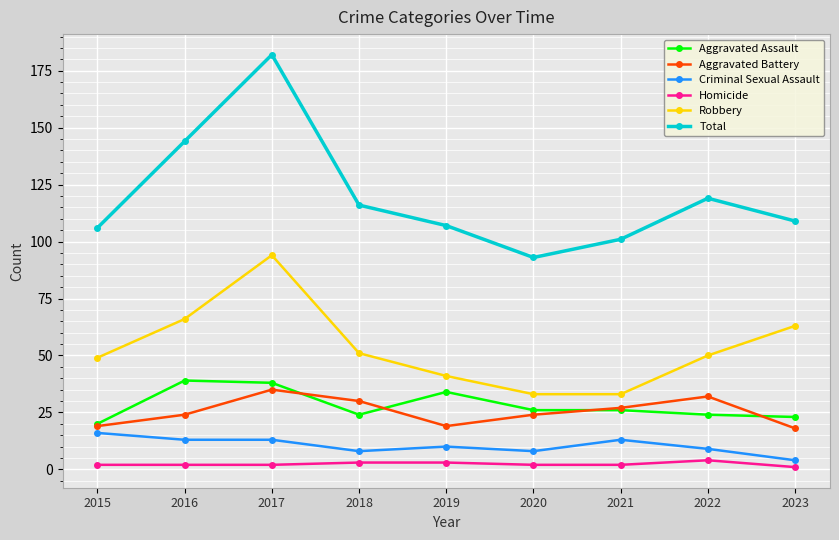

What are all the series names shown in the legend?

Aggravated Assault, Aggravated Battery, Criminal Sexual Assault, Homicide, Robbery, Total